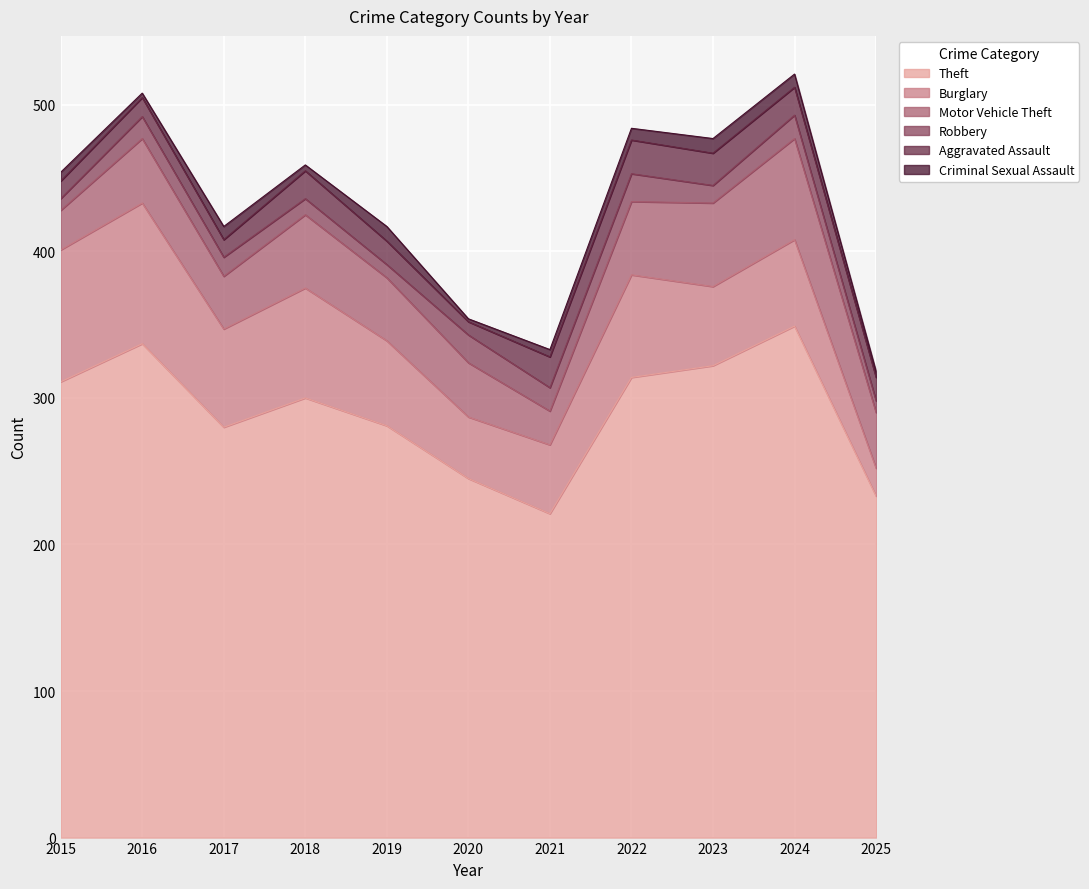

Reading right to left, list all the values displayed in this chart.

Theft: 2025=233	2024=349	2023=322	2022=314	2021=221	2020=245	2019=281	2018=300	2017=280	2016=337	2015=311
Burglary: 2025=19	2024=59	2023=54	2022=70	2021=47	2020=42	2019=58	2018=75	2017=67	2016=96	2015=90
Motor Vehicle Theft: 2025=38	2024=69	2023=57	2022=50	2021=23	2020=37	2019=43	2018=50	2017=36	2016=44	2015=27
Robbery: 2025=8	2024=16	2023=12	2022=19	2021=16	2020=19	2019=9	2018=11	2017=13	2016=15	2015=8
Aggravated Assault: 2025=16	2024=19	2023=22	2022=23	2021=21	2020=9	2019=16	2018=19	2017=12	2016=13	2015=12
Criminal Sexual Assault: 2025=4	2024=9	2023=10	2022=8	2021=5	2020=2	2019=10	2018=4	2017=9	2016=3	2015=6